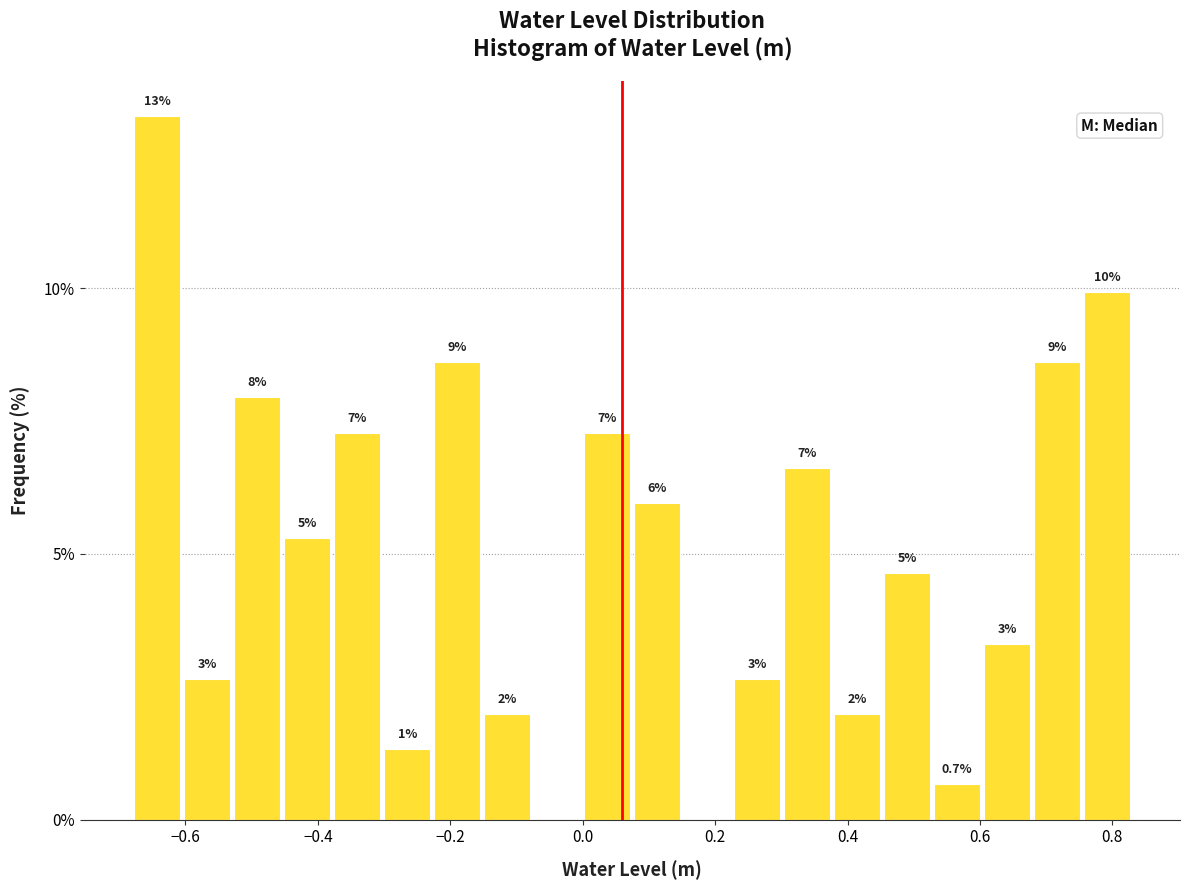

Read against the x-axis, roughly where is the centre of the tallest bar?

-0.64